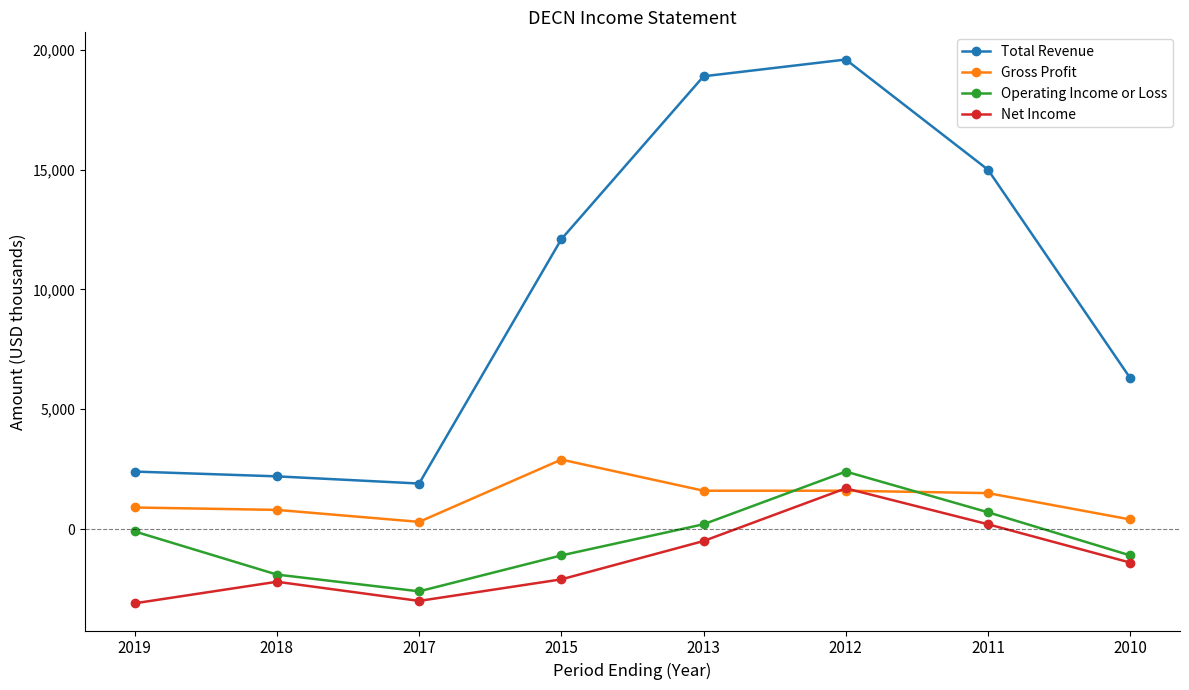

True or false: Operating Income or Loss has more than 1 interior local peaks.

False